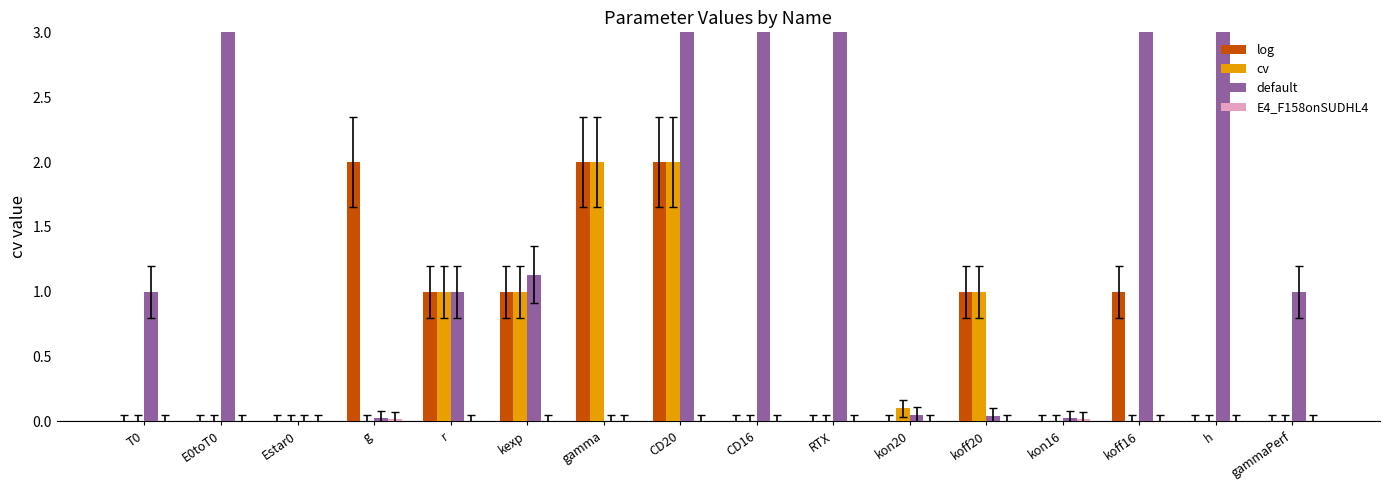

How many series are shown in this chart?

4